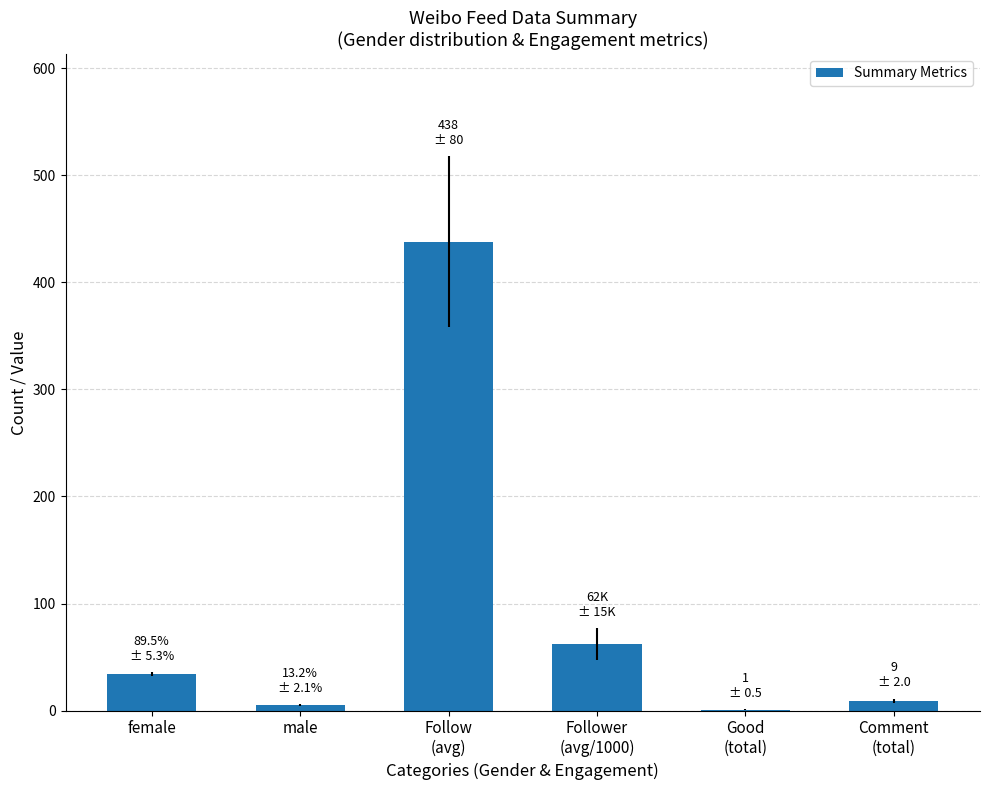

What value does the data have at Follower
(avg/1000)?

62